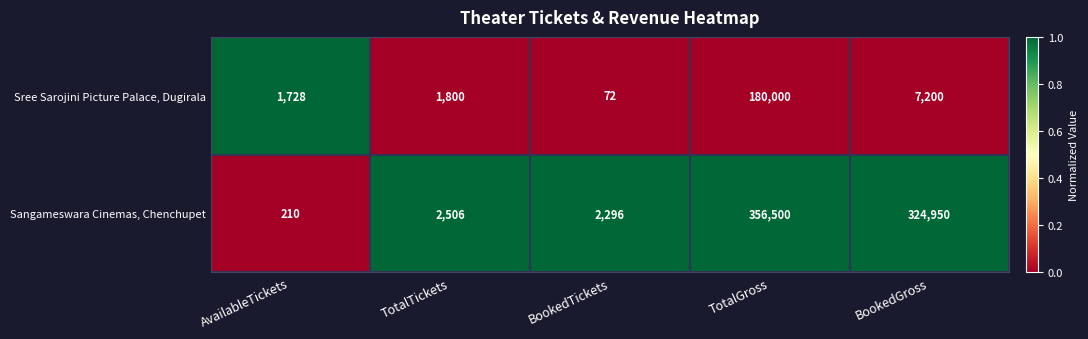

Which series has the largest total across all categories?

Sangameswara Cinemas, Chenchupet